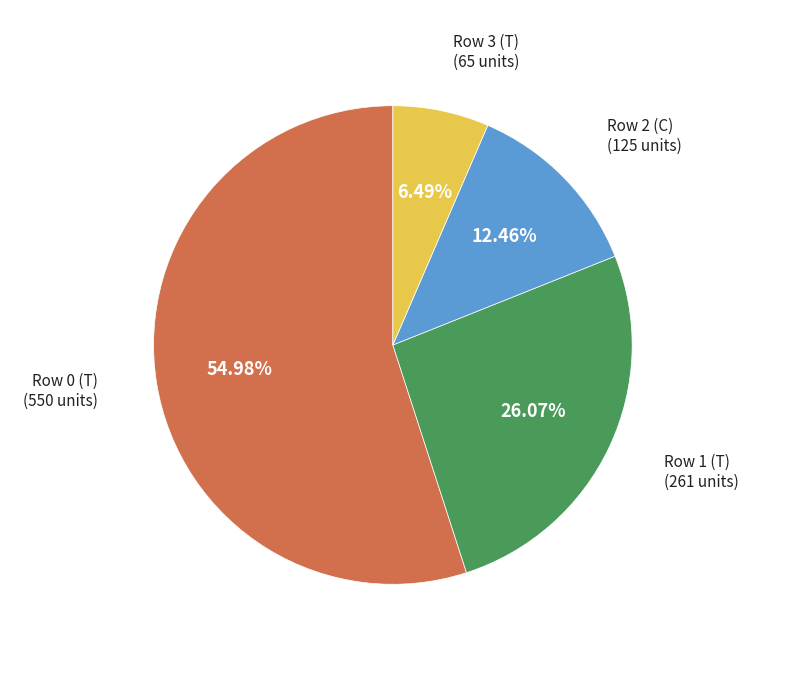

Does any single category account for the majority?

Yes